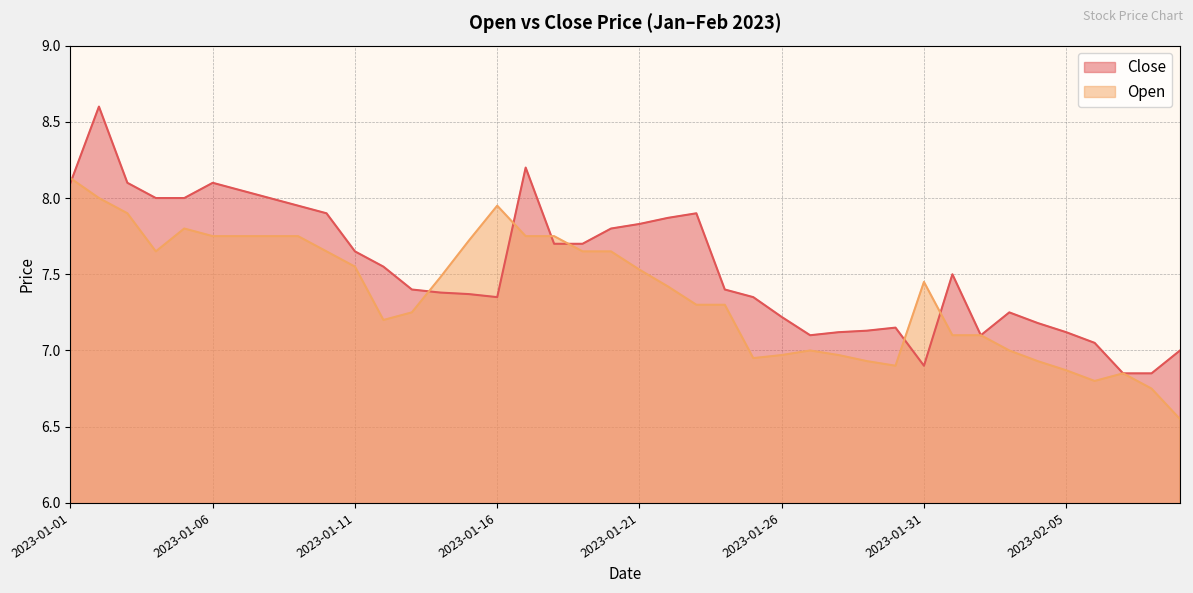

How many data points in Open are less than 7?

11